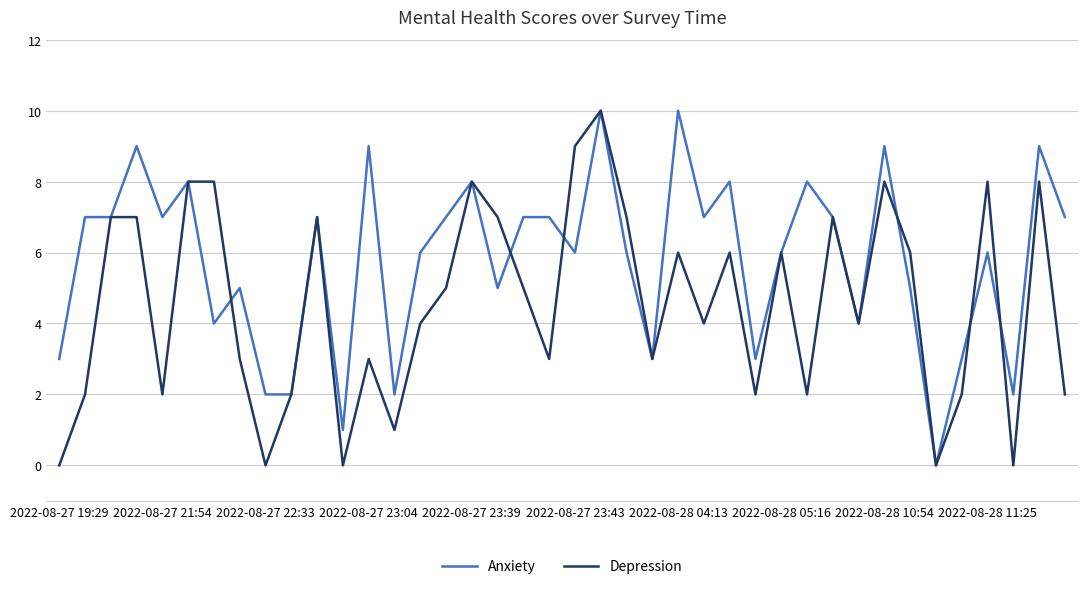

What is the highest value of the Anxiety series?

10